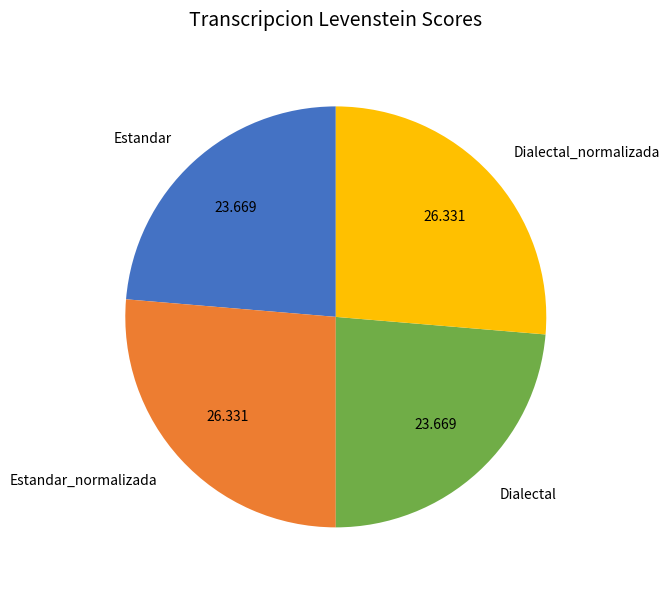

Which has a higher value, Estandar_normalizada or Estandar?

Estandar_normalizada